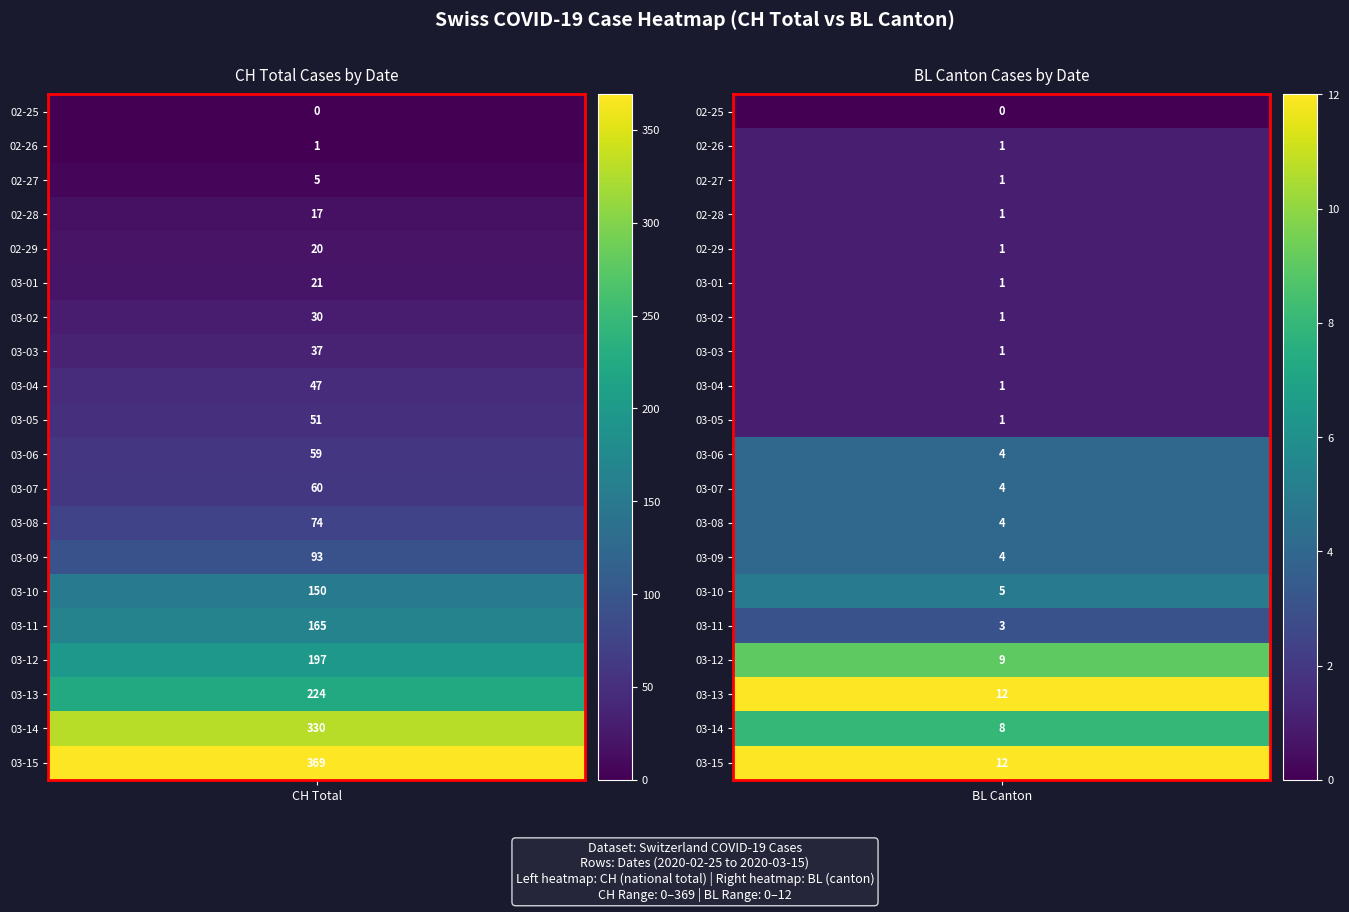

What is the sum of the 2020-03-04 values at 1 and 0?

48